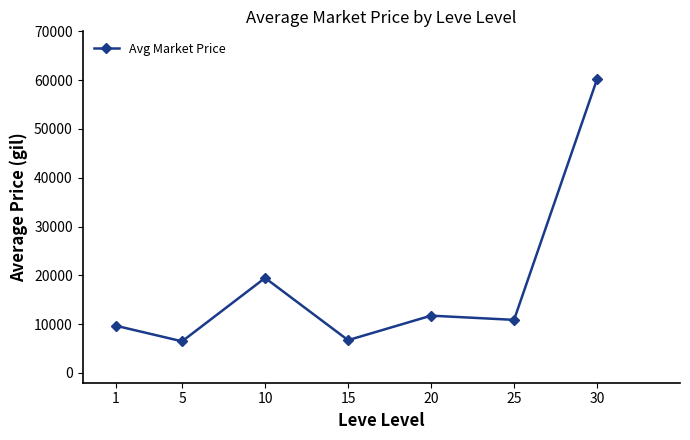

Count the number of categories in the chart.

7